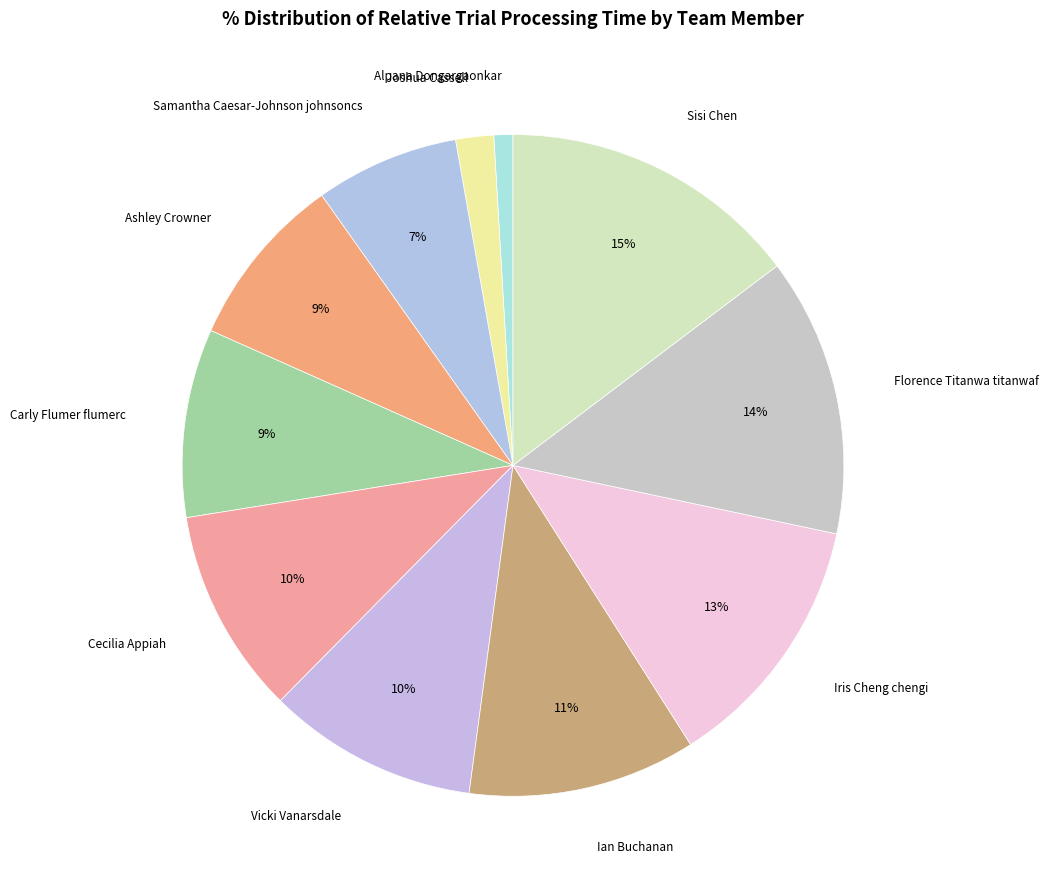

Which has a higher value, Sisi Chen or Samantha Caesar-Johnson johnsoncs?

Sisi Chen